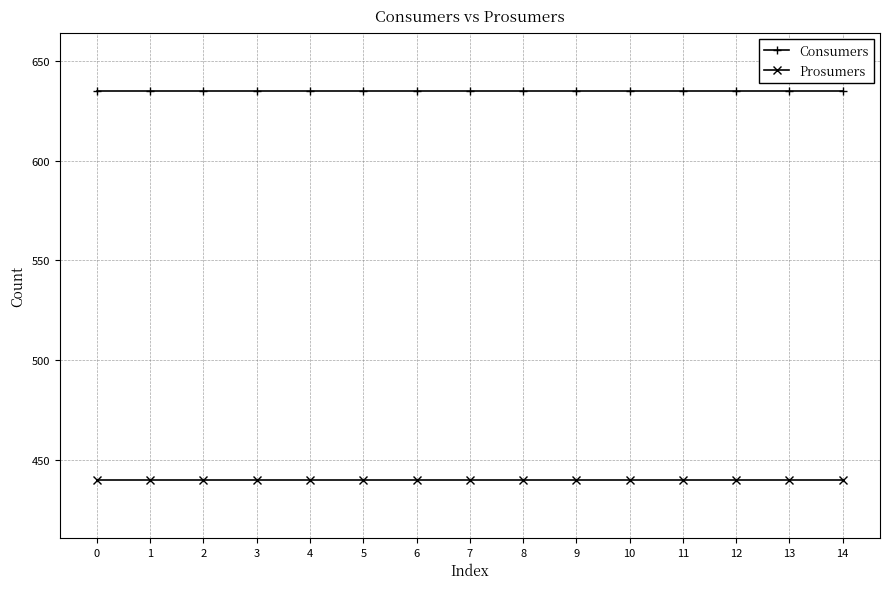

Does the chart display data point markers on the line(s)?

Yes